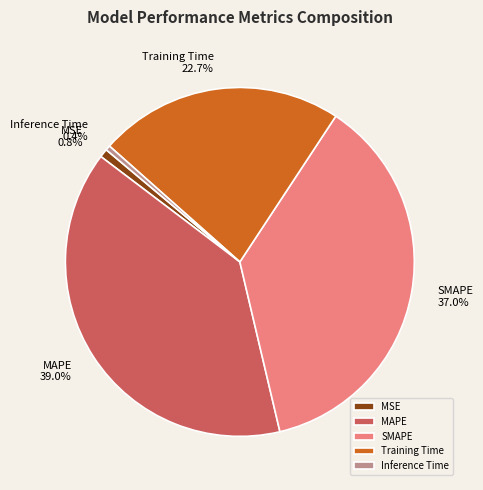

Count the number of slices in the pie.

5